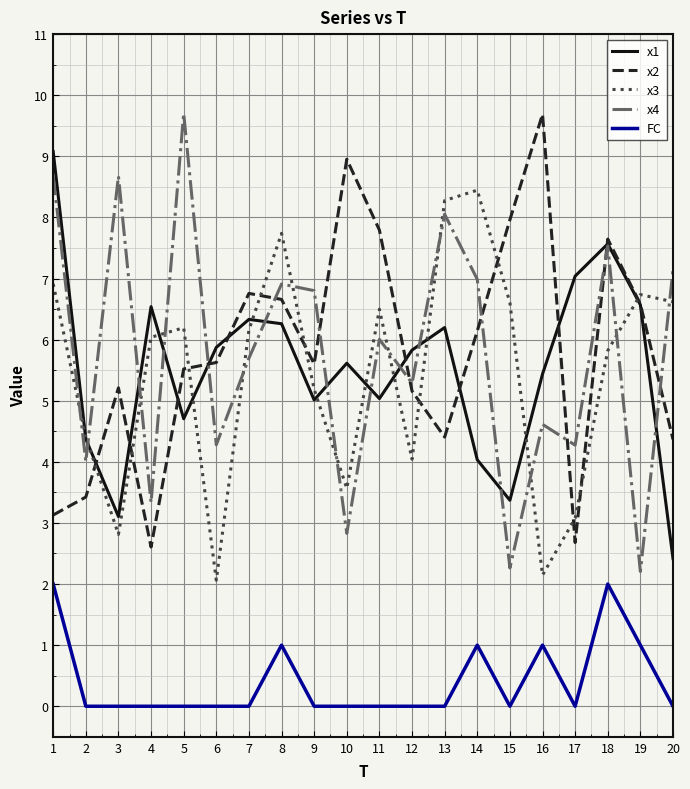

What is the spread (max minus min) of values at 7?

6.8